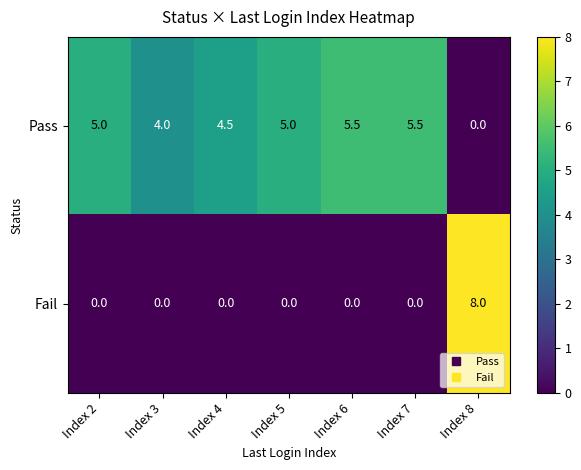

Which series has the widest spread of values?

Fail